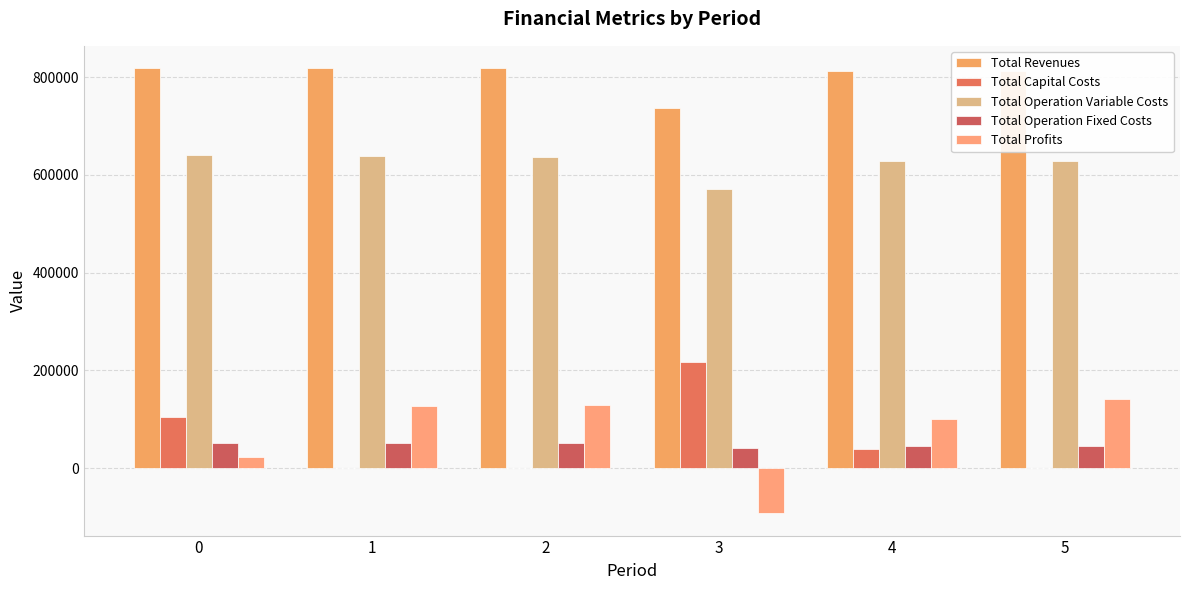

What is the value of the Total Operation Variable Costs bar at the 2nd from the left?

638950.1